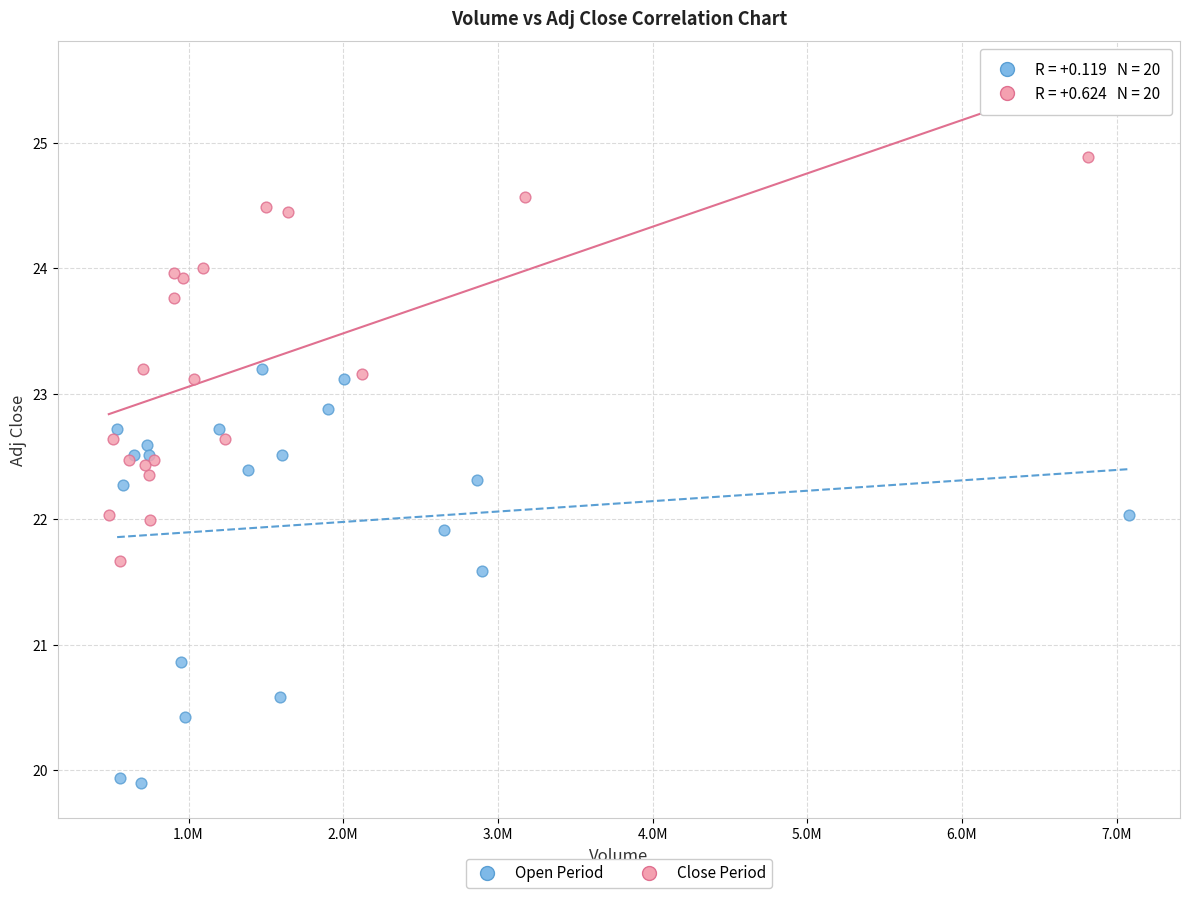

Which series reaches the minimum Y coordinate?

Open Period